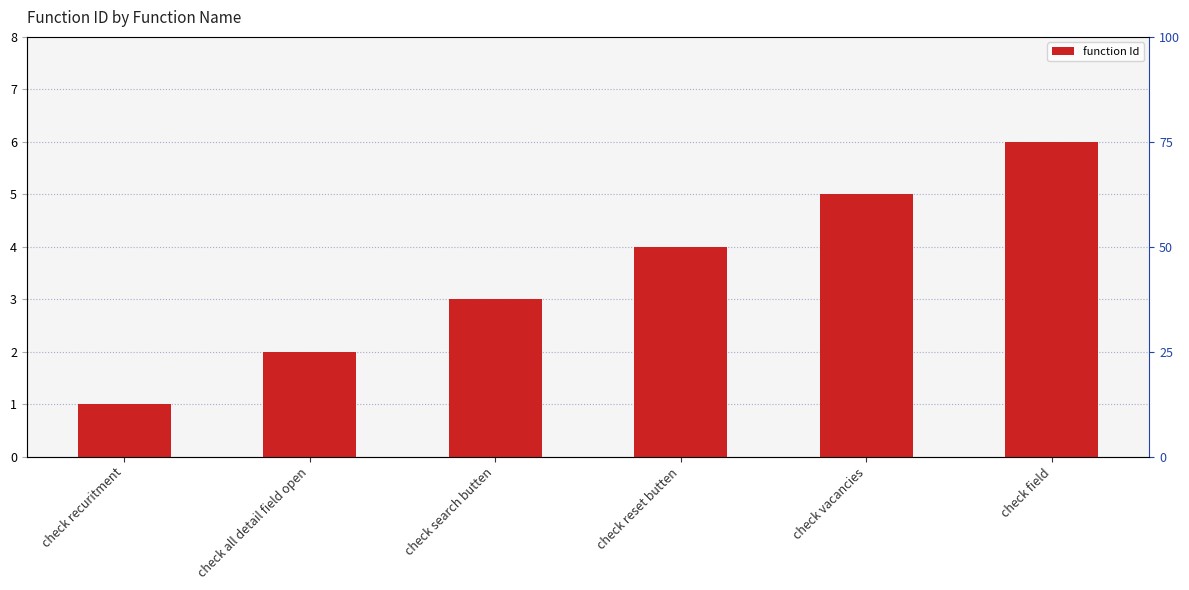

The chart shows a value of 2 at check all detail field open. True or false?

True